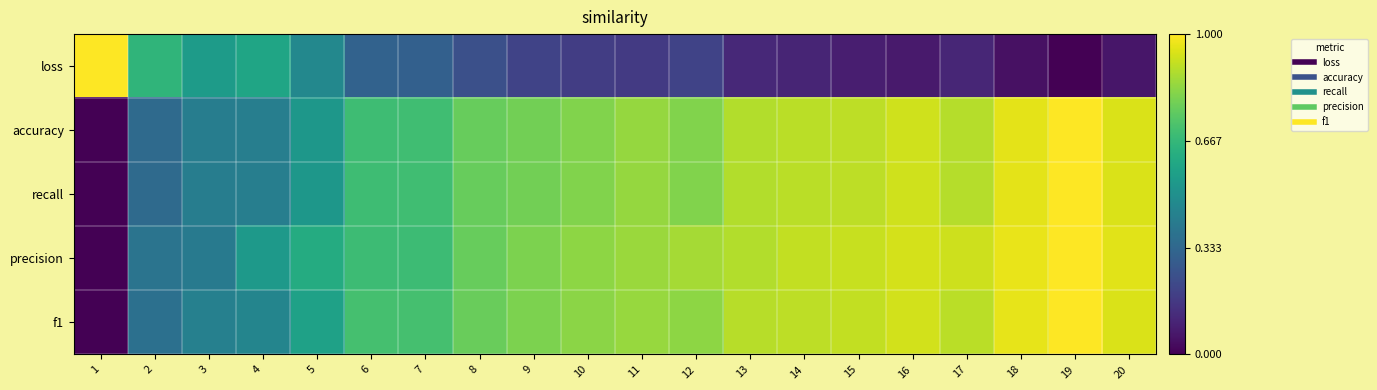

What is the difference between the highest and lowest values at 14?

0.8